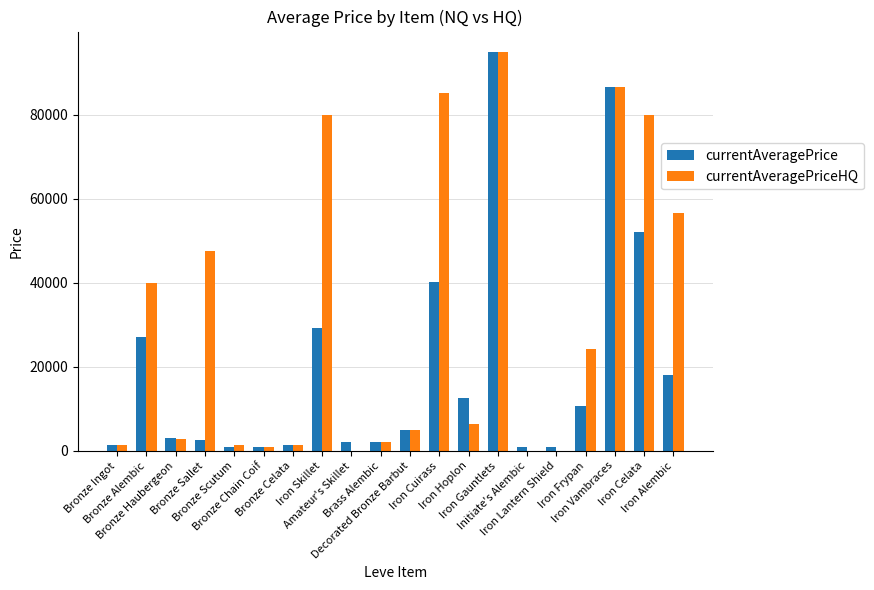

Which series has the largest total across all categories?

currentAveragePriceHQ